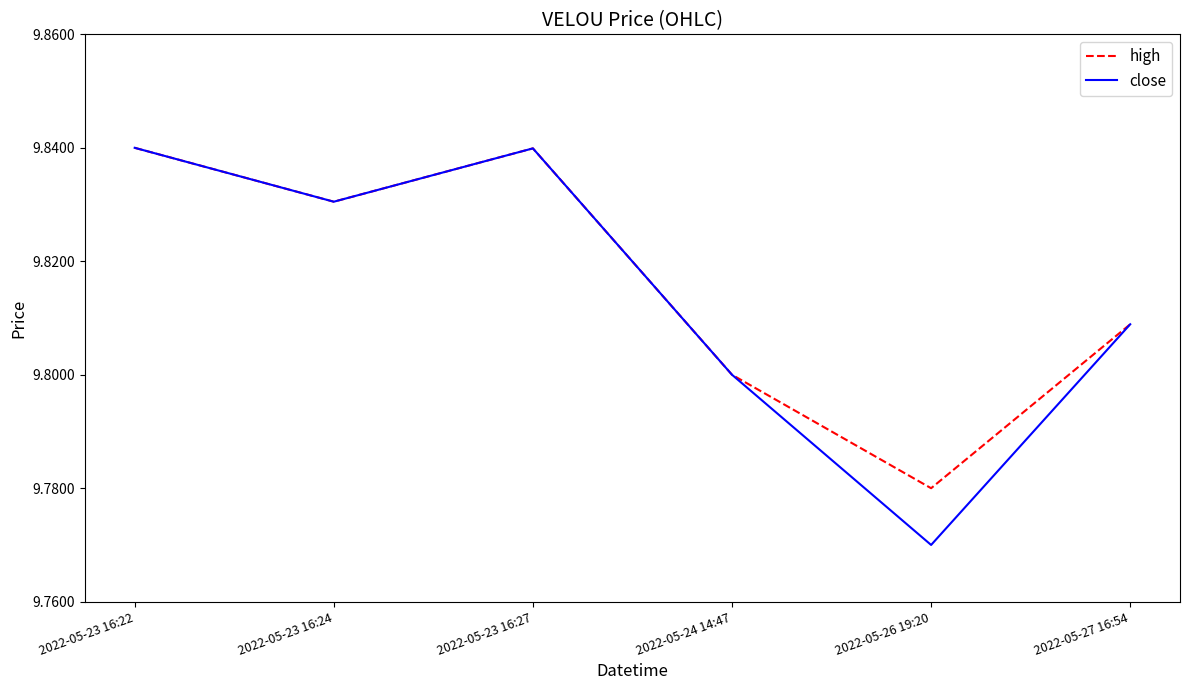

What are all the series names shown in the legend?

high, close